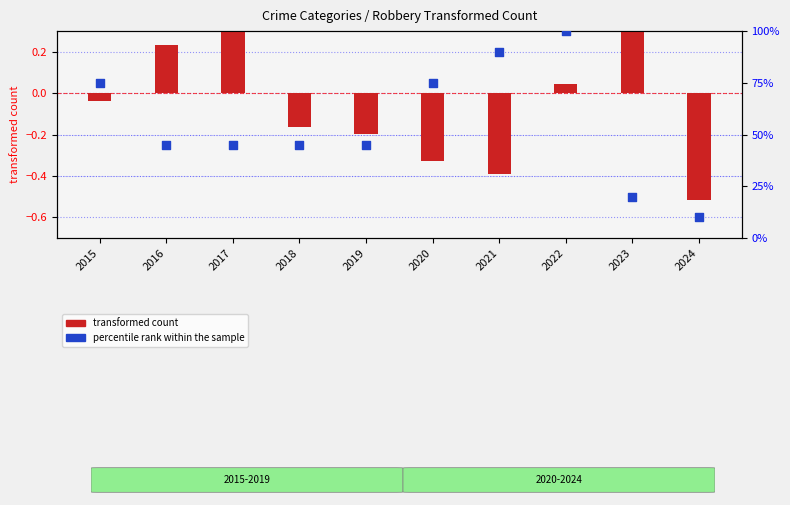

At which category is the sum across all series the highest?

2023